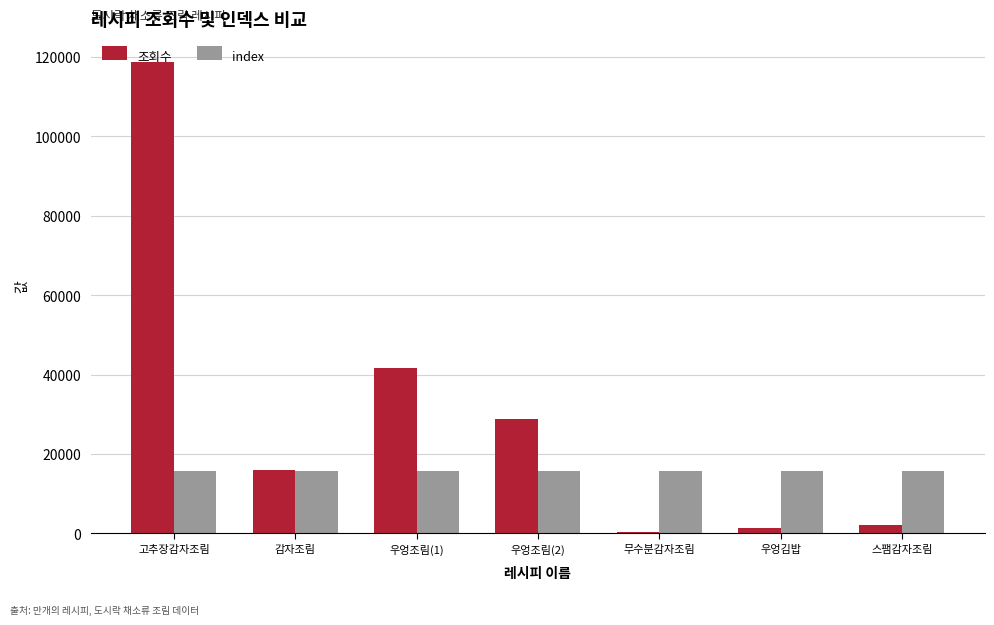

At which category is the sum across all series the highest?

고추장감자조림